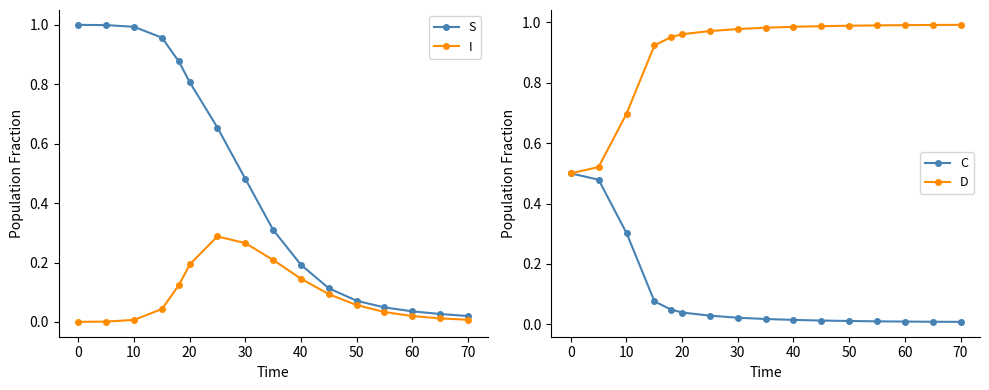

The I series shows 0.5 at 30. True or false?

False